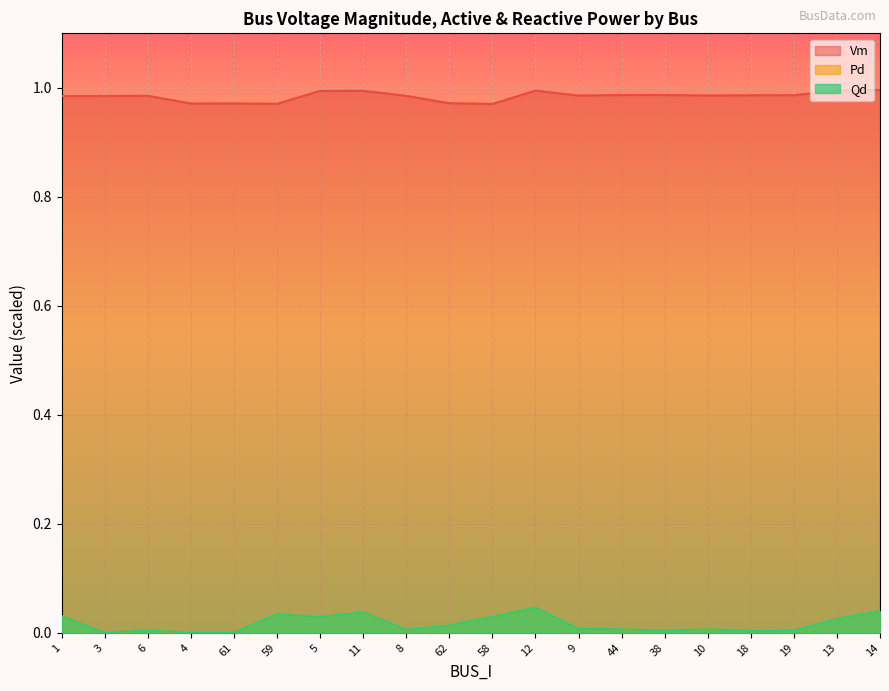

Rank the categories by Pd value from highest to lowest.

12, 14, 11, 59, 1, 58, 5, 13, 62, 9, 44, 10, 8, 6, 19, 38, 18, 3, 4, 61